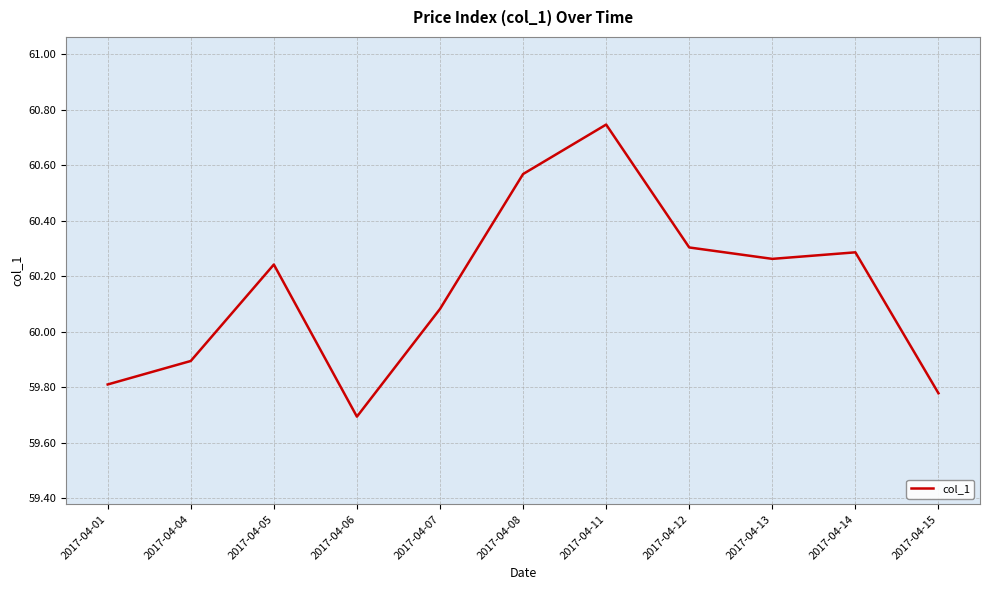

How many lines are shown in the chart?

1